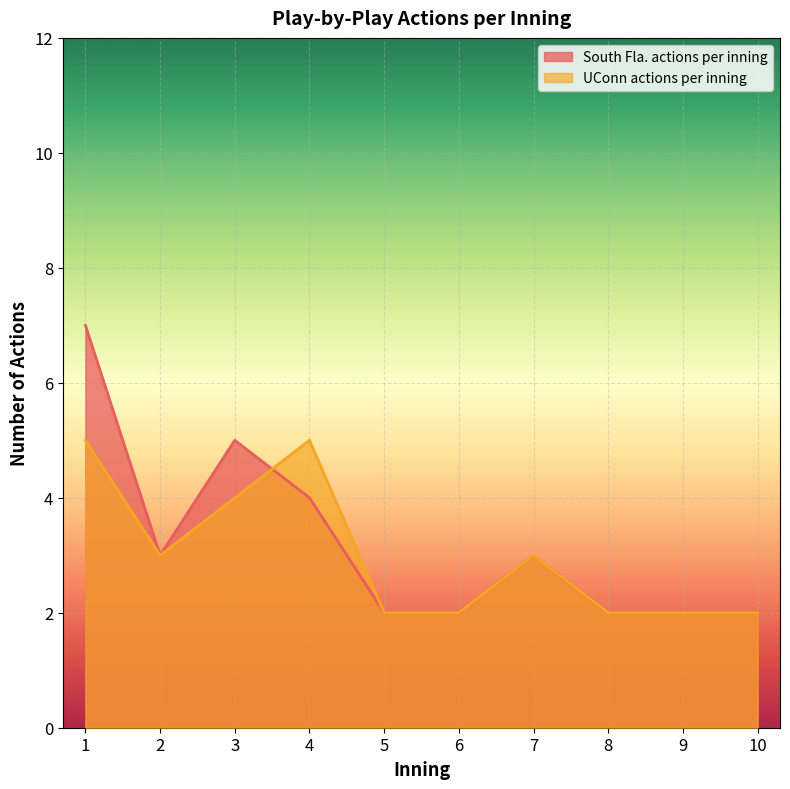

At how many categories does at least one series exceed 6?

1